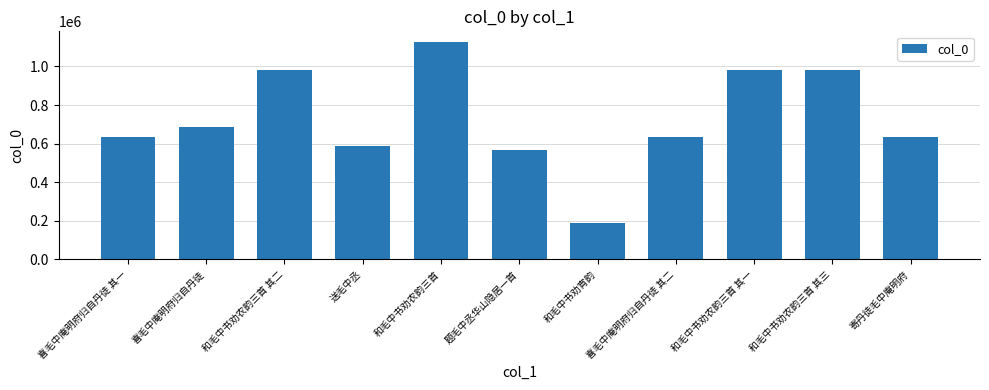

What is the difference between the second highest and minimum values?

793812